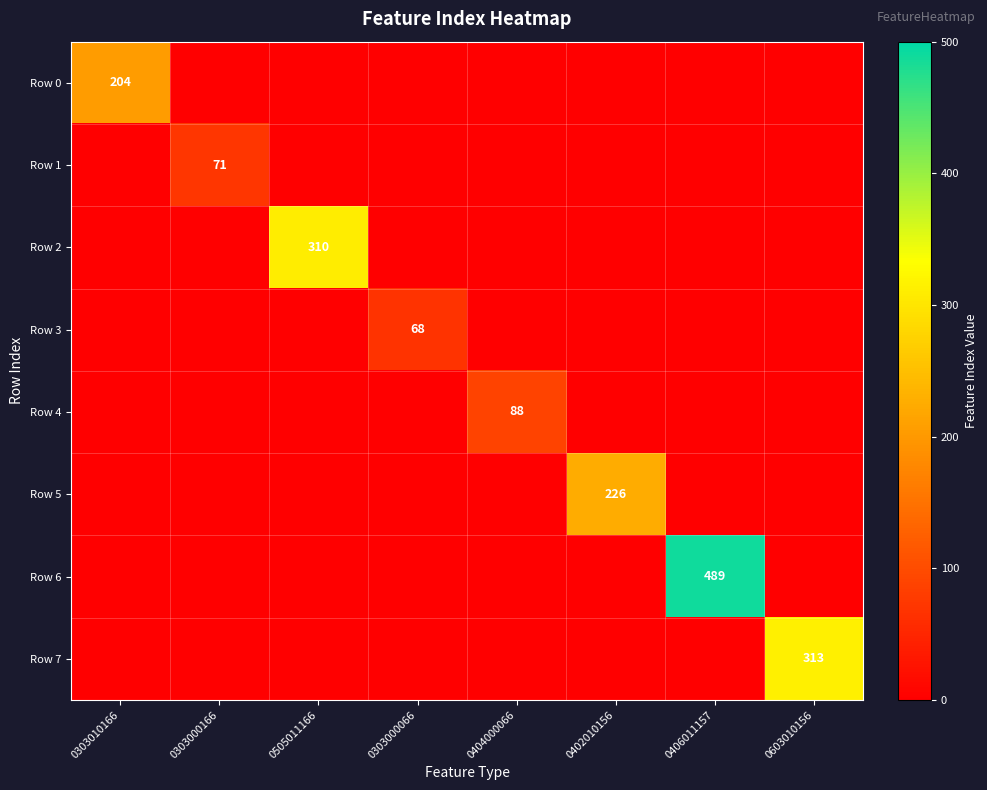

Is it true that Row 6 equals 489 at 0406011157?

True